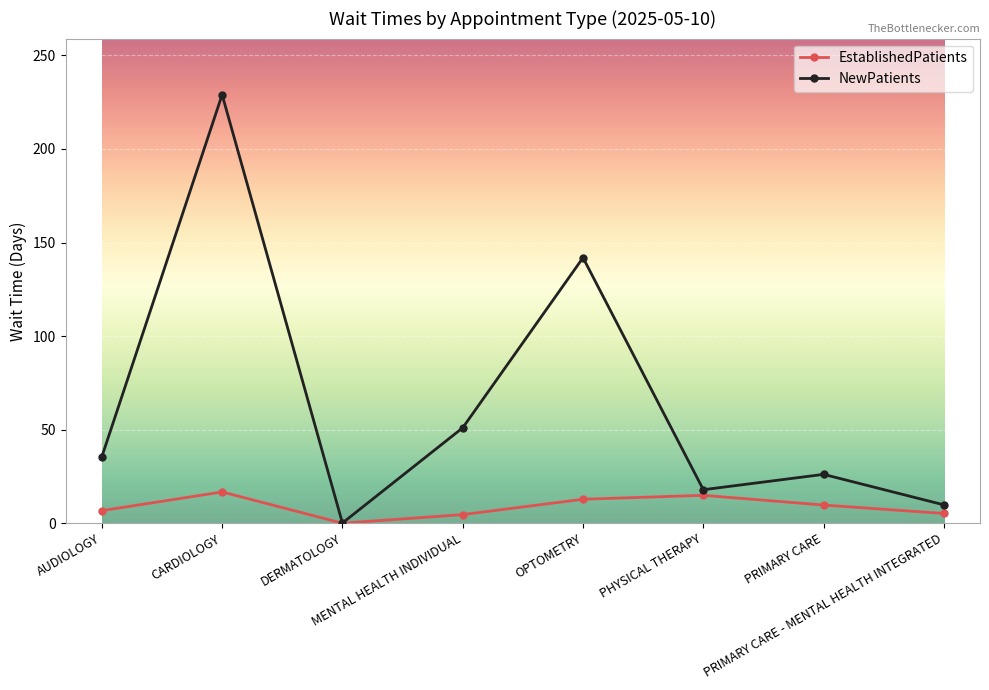

Does the chart display data point markers on the line(s)?

Yes